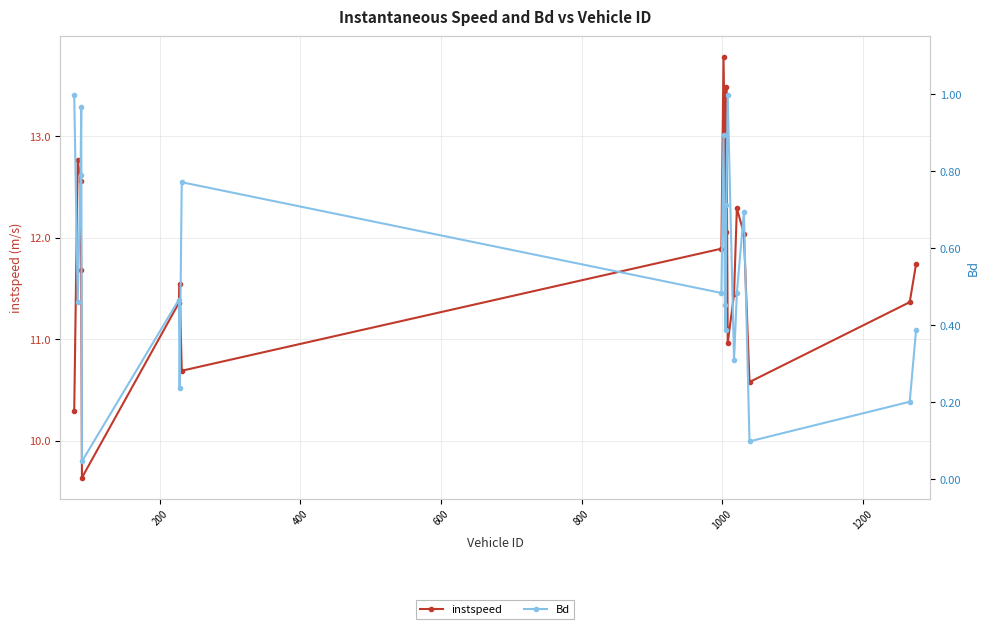

True or false: Bd and instspeed intersect in this chart.

False